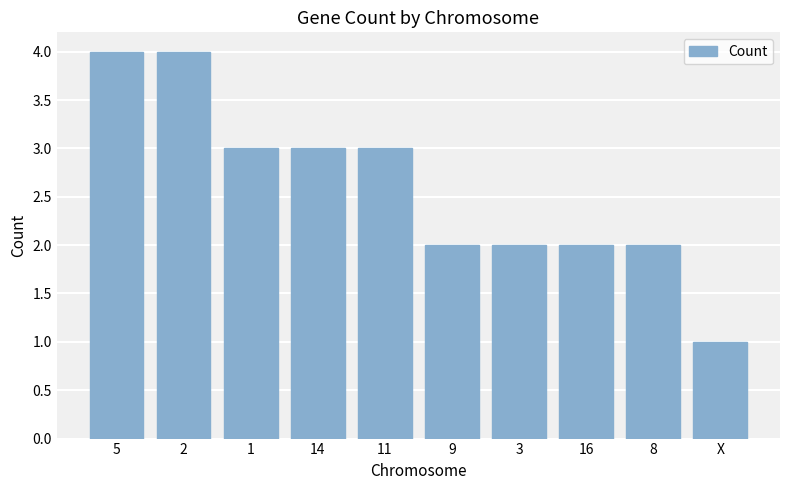

What position from the right is 11?

6